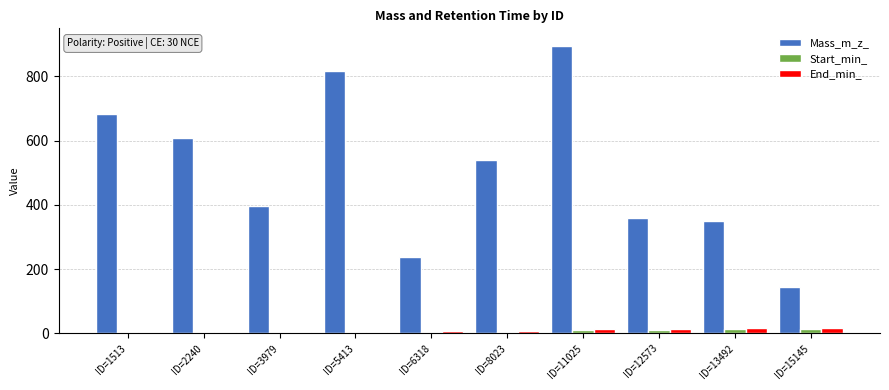

What is the sum of the Start_min_ values at ID=15145 and ID=5413?

14.8